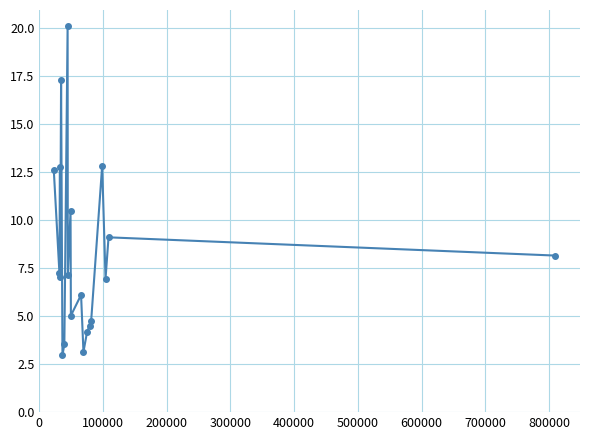

What is the greatest value displayed?

20.1